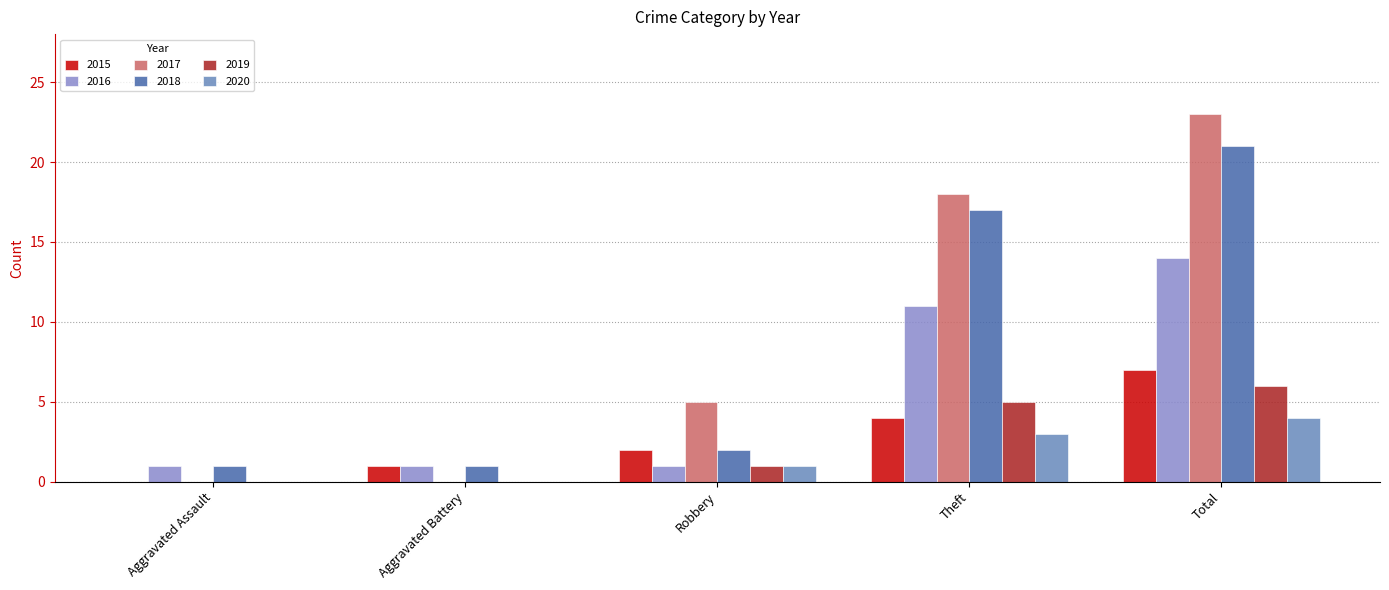

What is the label of the 1st bar from the right?

Total